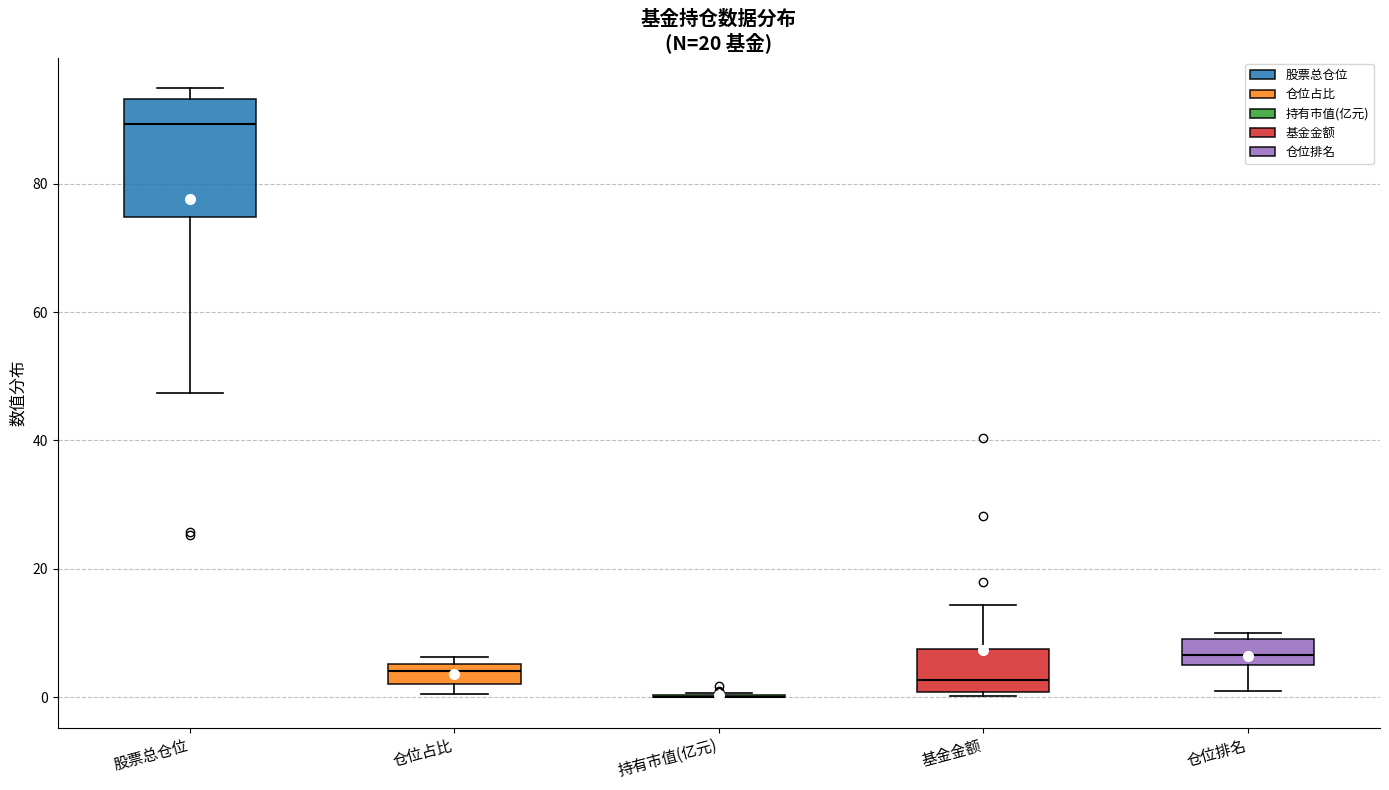

Reading left to right, read every box against the y-axis: the position of its median line, the range the box covers, and the ends of its whiskers. The values are not printed on the chart, so give them approximately, as read against the axis.

股票总仓位: median 90, box 74 to 94, whiskers 48 to 94 (just above the box's upper edge)
仓位占比: median 4, box 2 to 6, whiskers 0 to 6 (just above the box's upper edge)
持有市值(亿元): box collapsed to a line at 0, whiskers 0 to 0
基金金额: median 2, box 0 to 8, whiskers 0 (just below the box's lower edge) to 14
仓位排名: median 6 (inside the box), box 6 to 10, whiskers 2 to 10 (just above the box's upper edge)